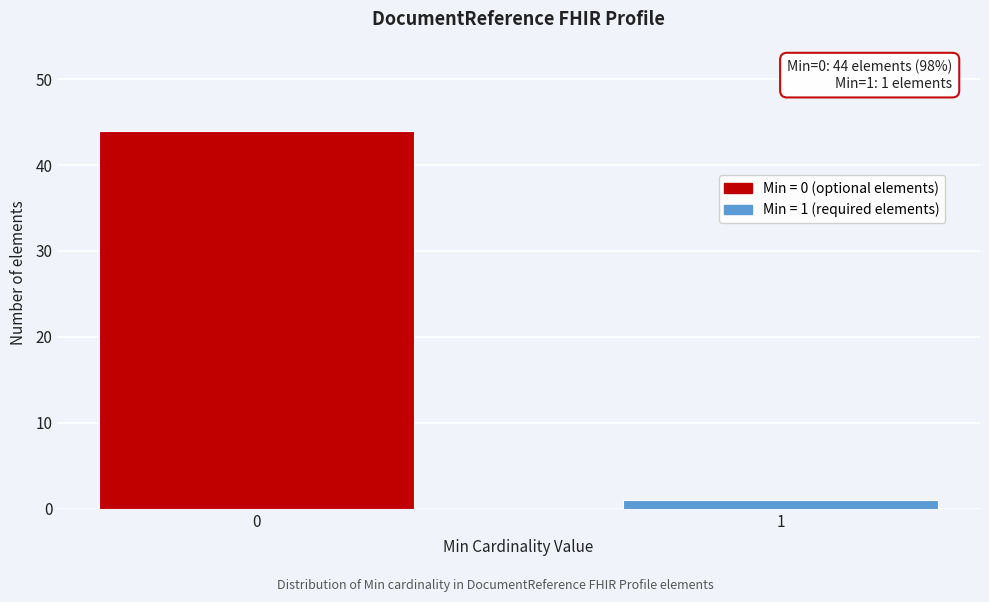

Reading left to right, extract all data points from this chart.

0=44	1=1